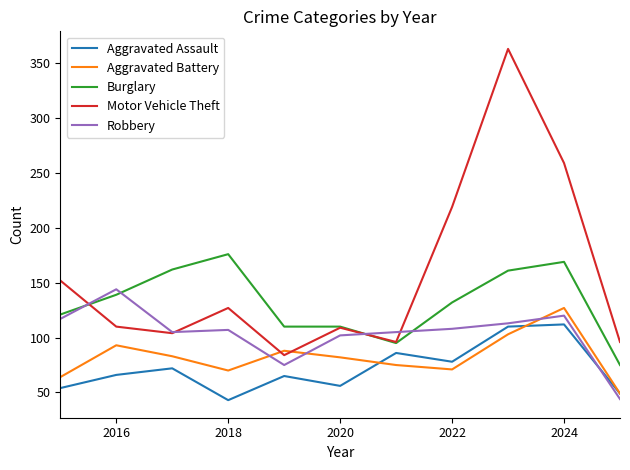

What are all the series names shown in the legend?

Aggravated Assault, Aggravated Battery, Burglary, Motor Vehicle Theft, Robbery